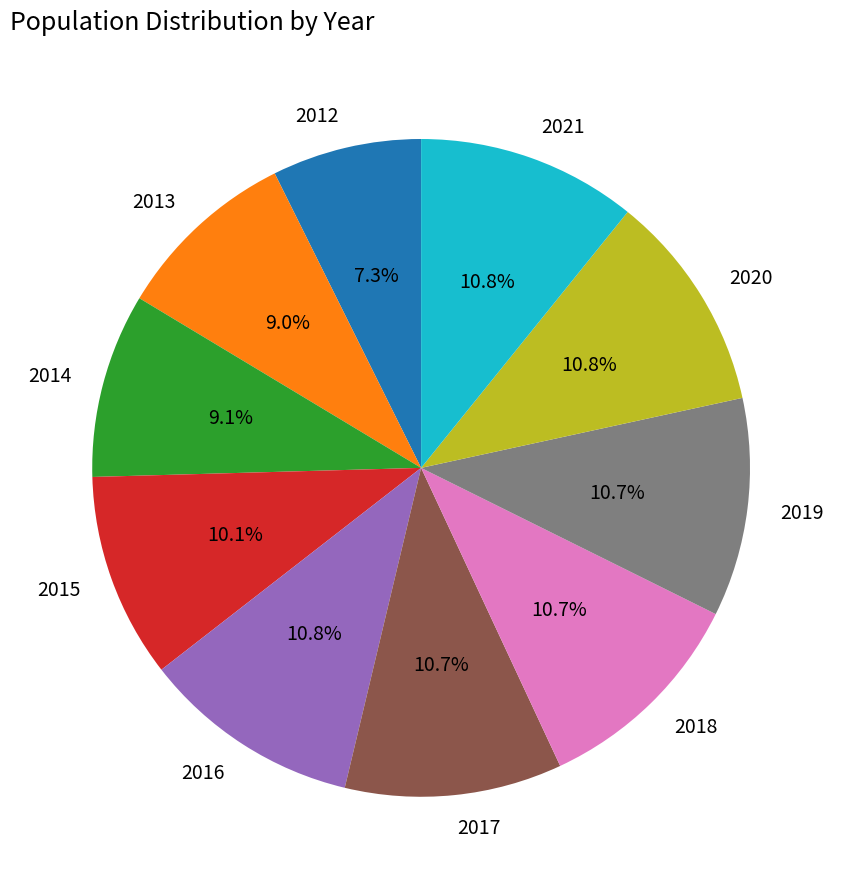

Does any single category account for the majority?

No